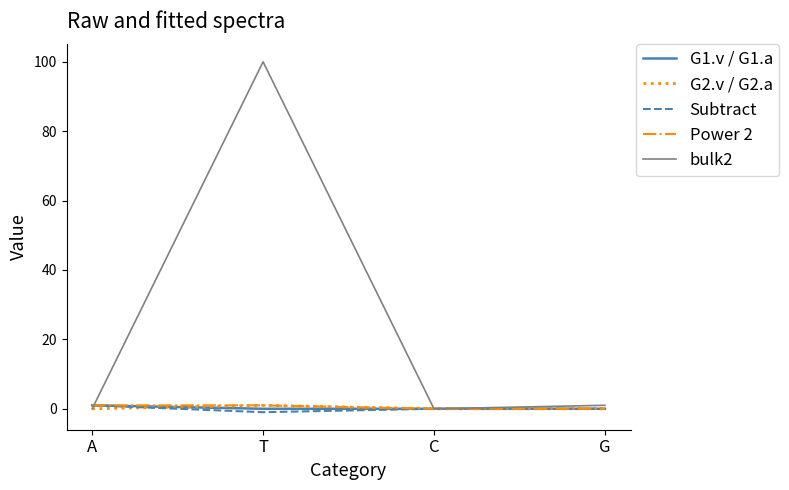

What is the greatest value displayed?

100.0